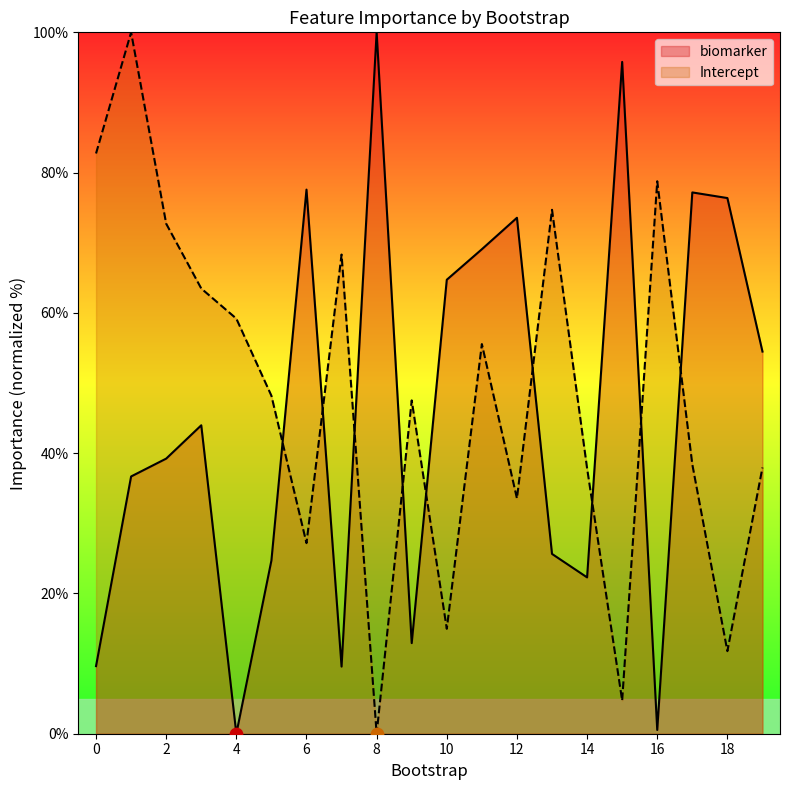

What are all the series names shown in the legend?

biomarker, Intercept